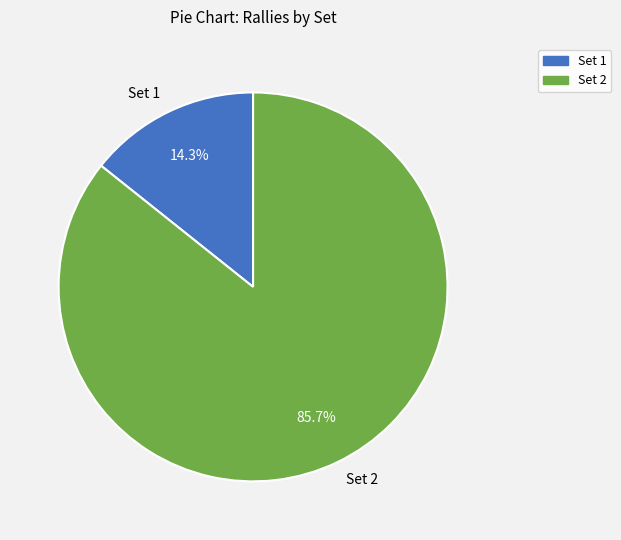

Is it true that Set 1 is 77% of the pie?

False